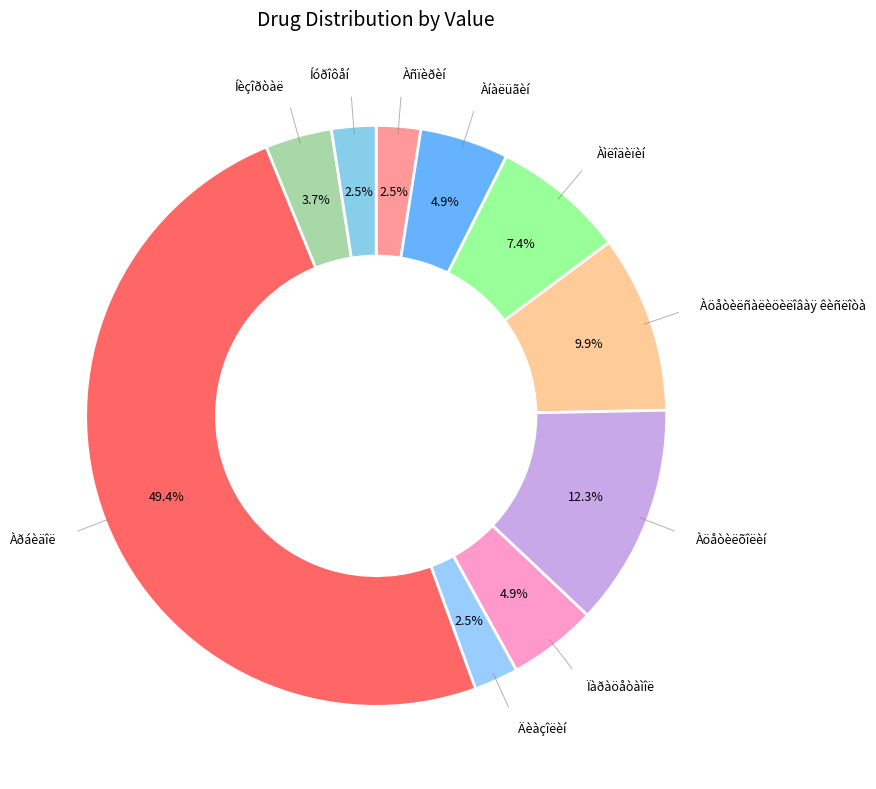

Is the sum of Àöåòèëõîëèí and Äèàçîëèí greater than half?

No